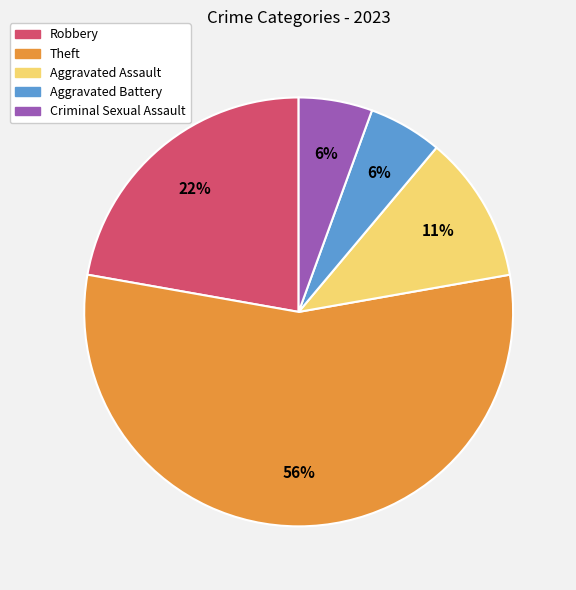

Which has a higher value, Aggravated Battery or Theft?

Theft